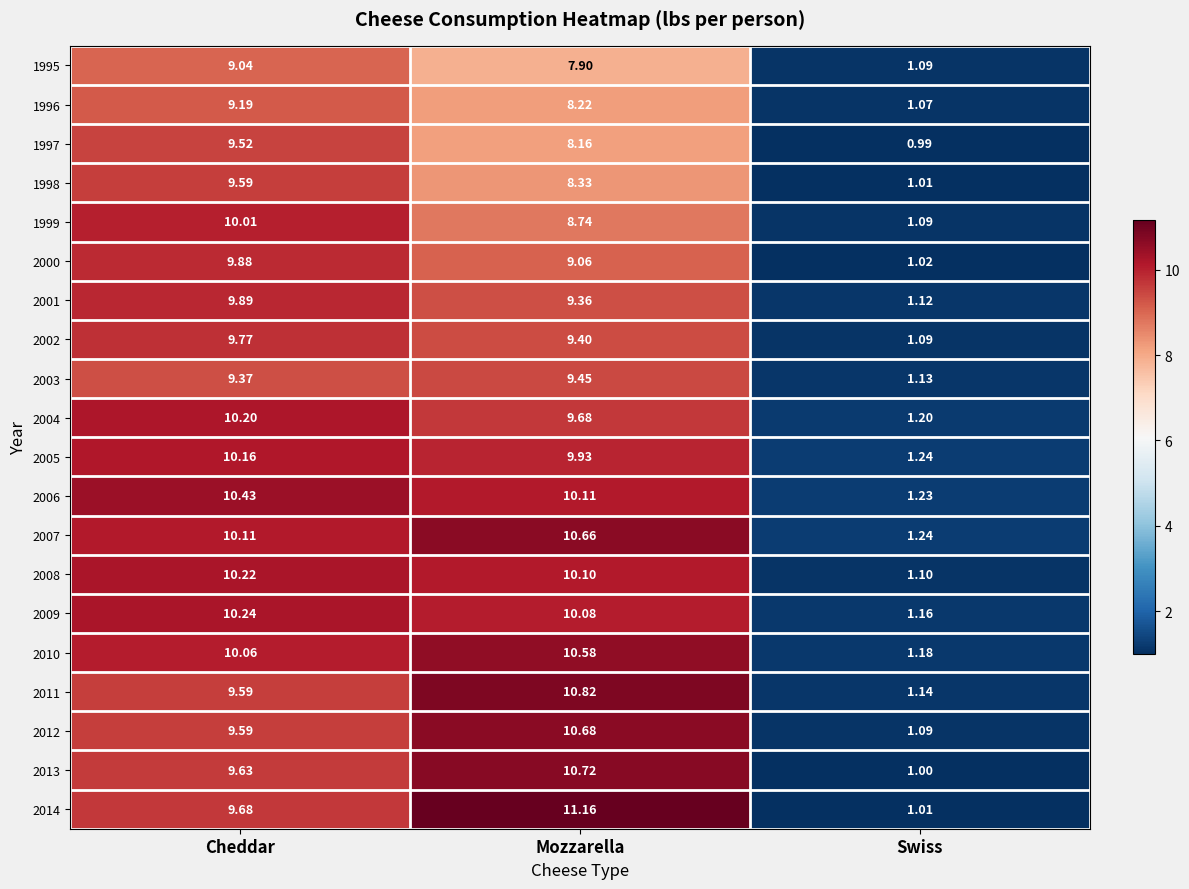

Where is 2009 nearest to the value 5?

Swiss